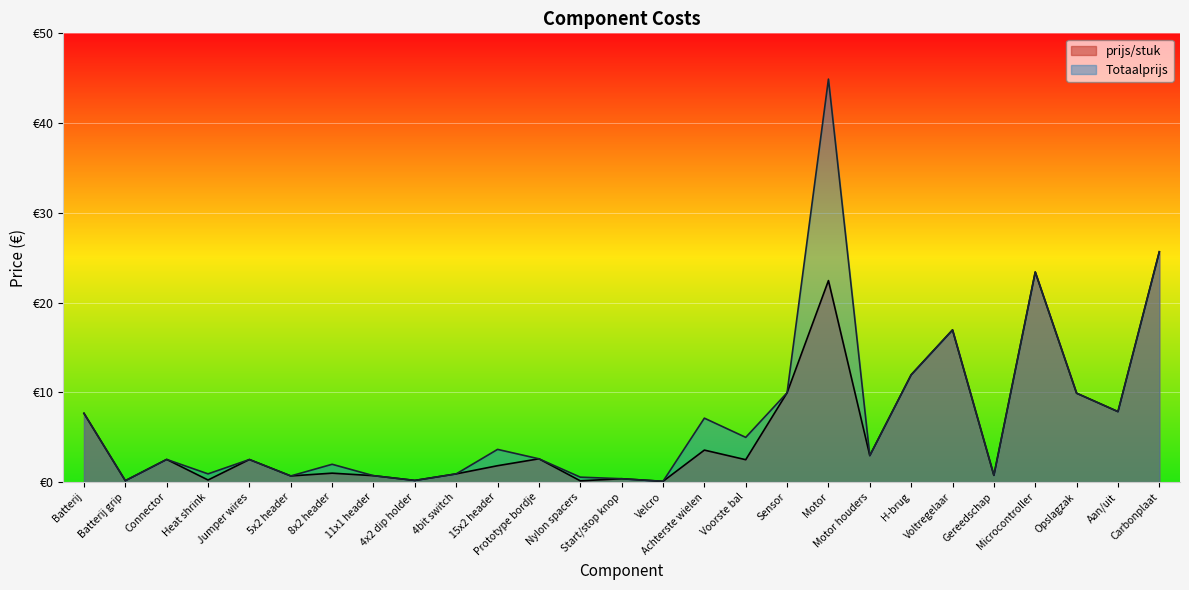

At which category does the chart reach its peak across all series?

Motor